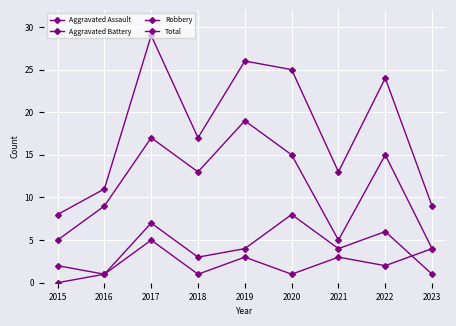

At 2016, list the series in order from largest to smallest.

Total, Robbery, Aggravated Assault, Aggravated Battery